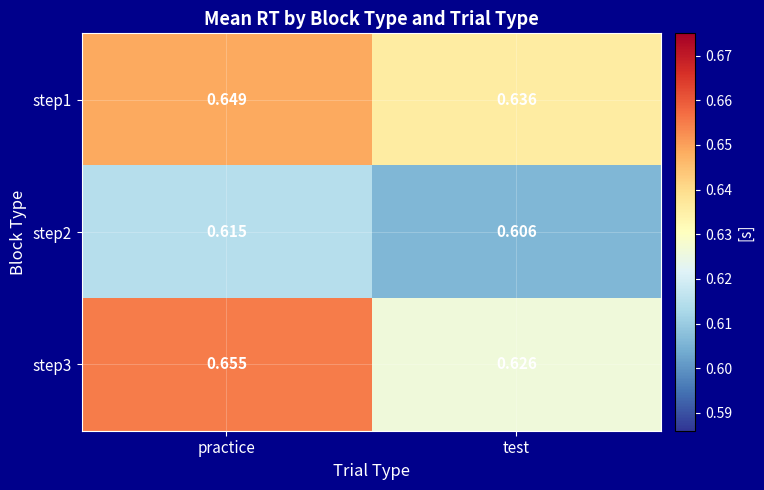

Where is step2 nearest to the value 0?

test